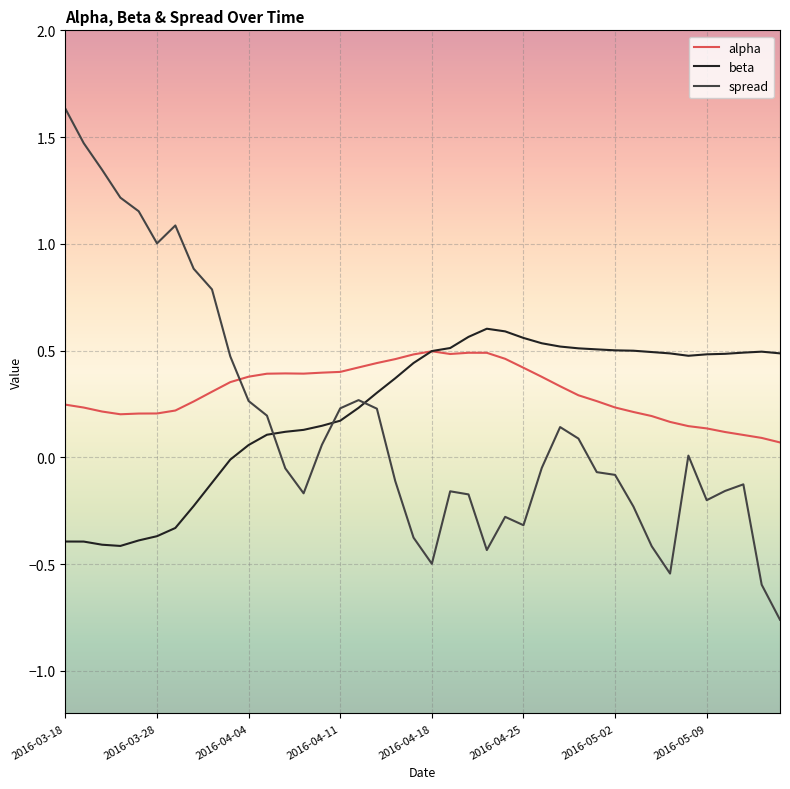

Which series has the widest spread of values?

spread